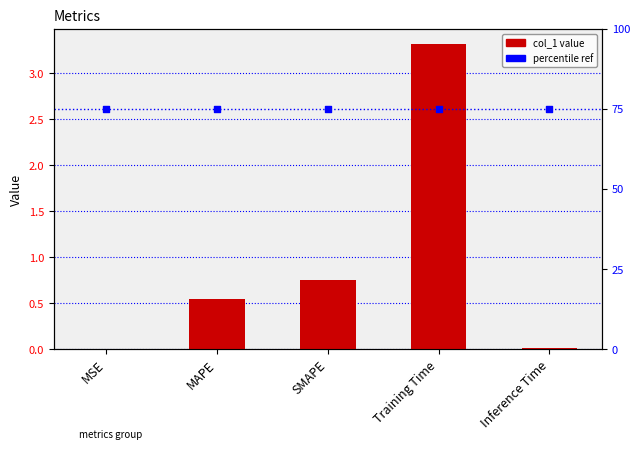

Is the value of percentile rank within the sample at Inference Time greater than the value of col_1 at Inference Time?

Yes